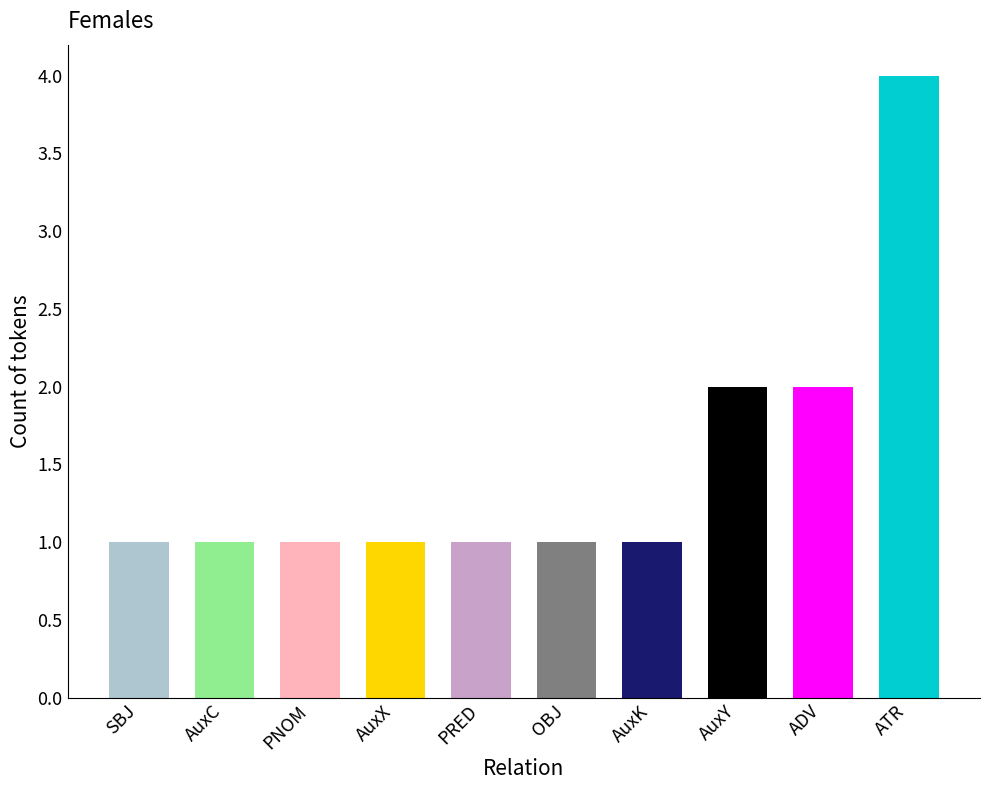

What is the change in value from AuxX to ATR?

+3